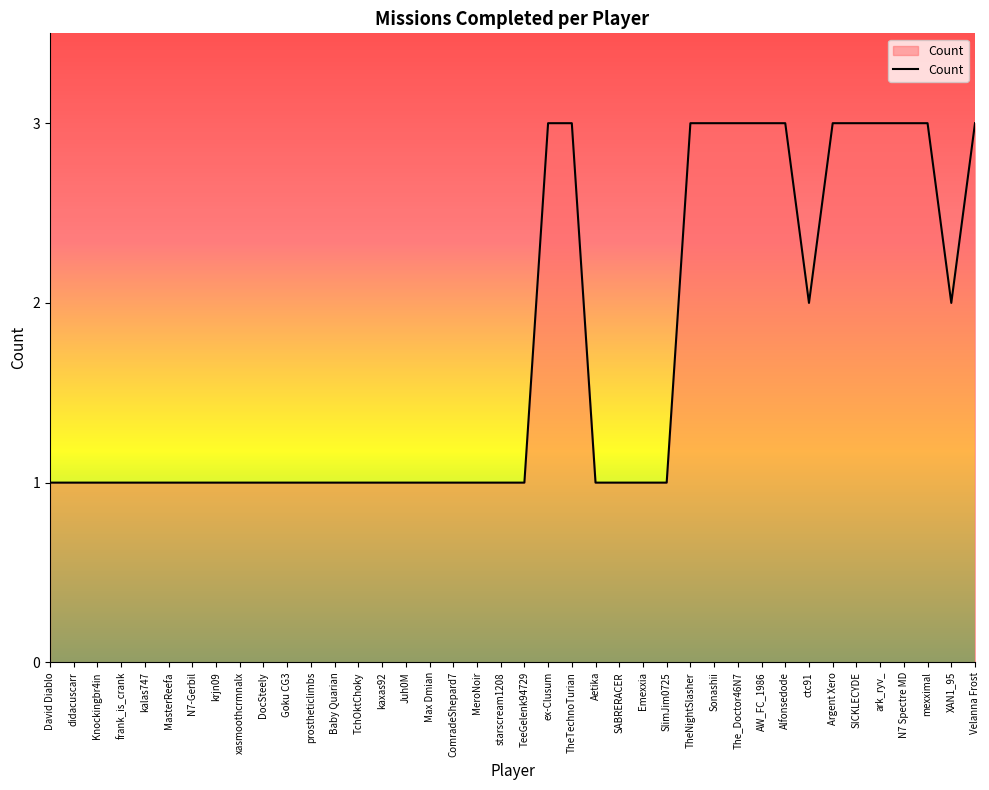

What position from the right is didacuscarr?

39